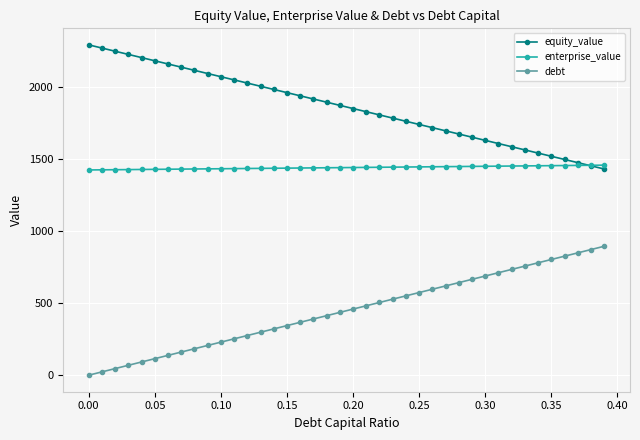

What is the highest value of the equity_value series?

2289.8